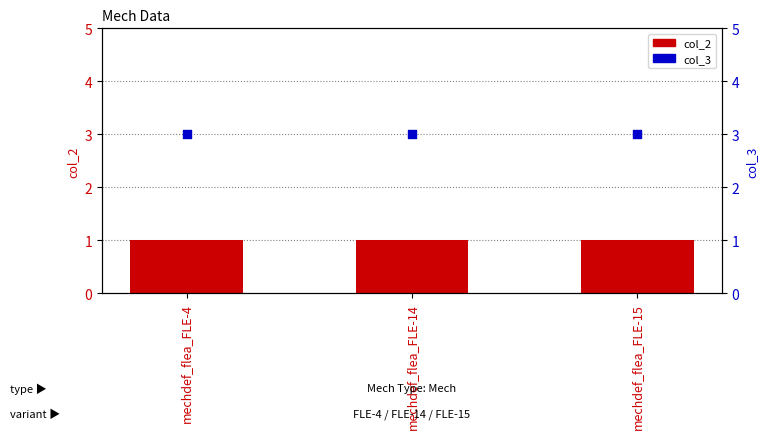

Which series has the largest total across all categories?

col_3